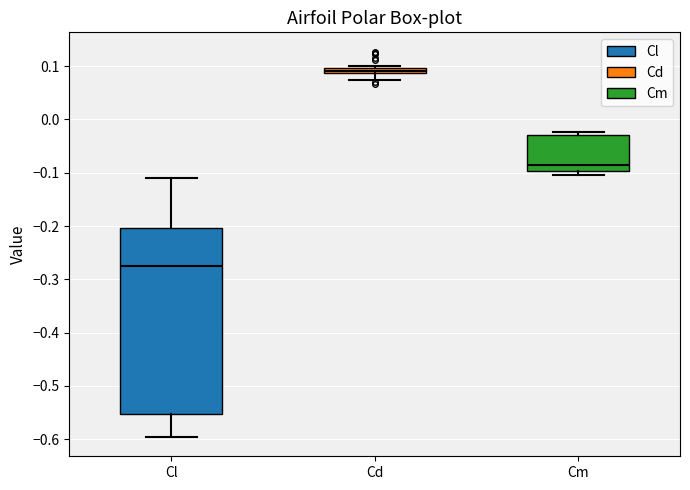

Which box's median line is the highest?

Cd